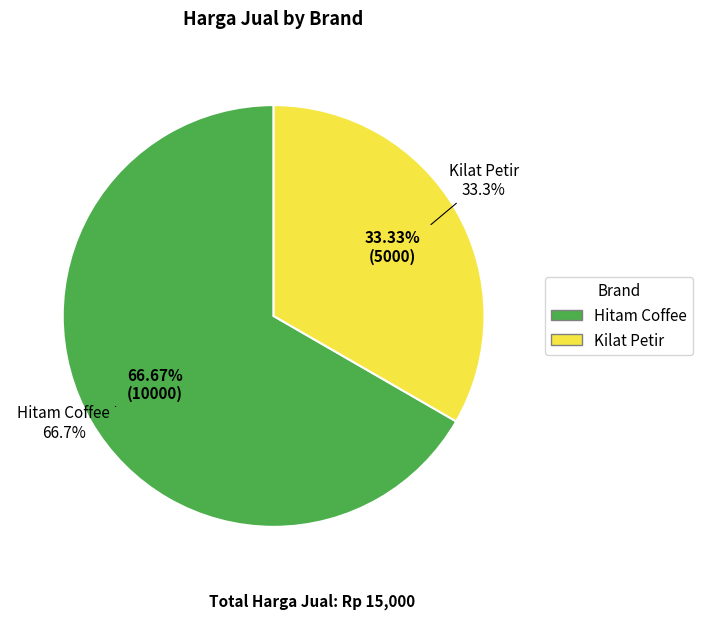

How many slices are in this pie chart?

2